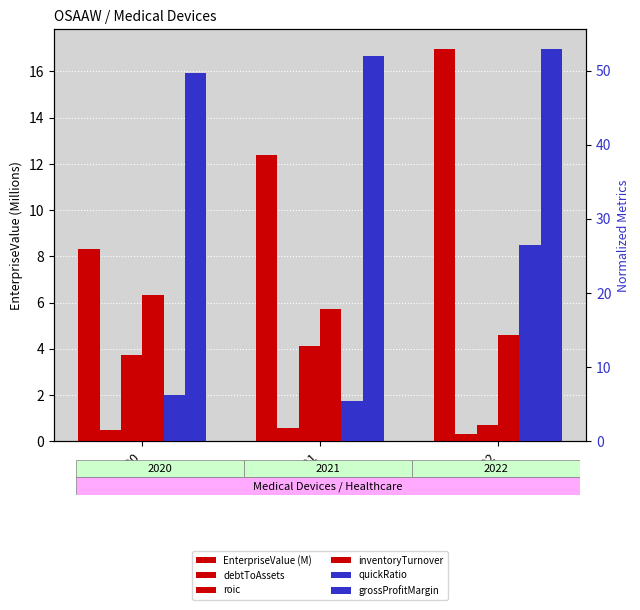

Rank the series at 2022 from highest to lowest value.

grossProfitMargin, quickRatio, EnterpriseValue (M), inventoryTurnover, roic, debtToAssets